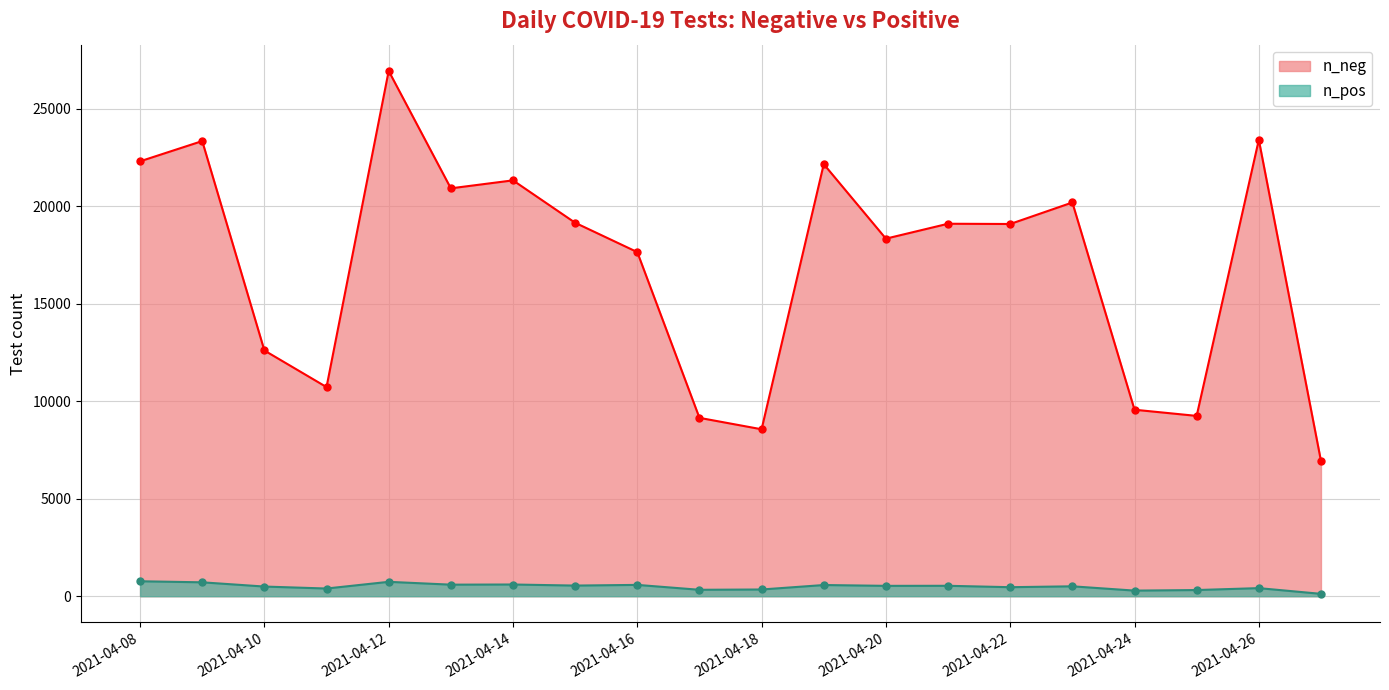

At which label is n_neg closest to 16938?

2021-04-16